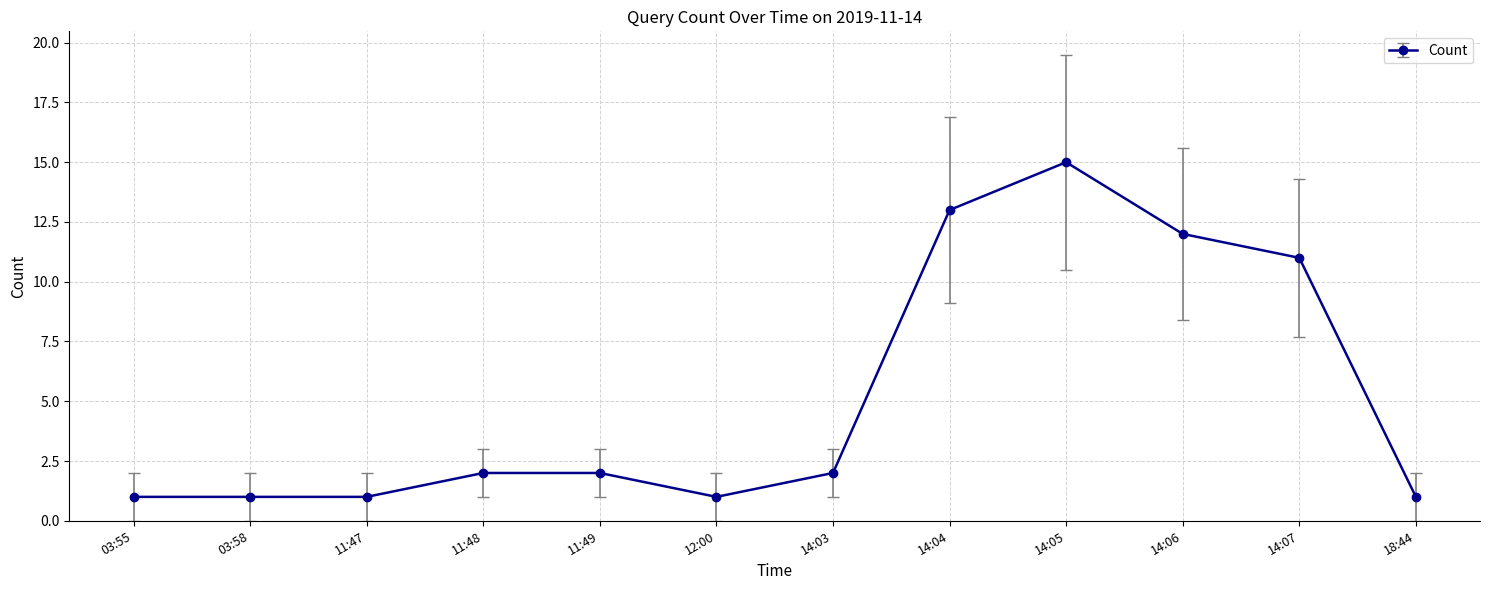

Is this an area chart (filled region under the line)?

No